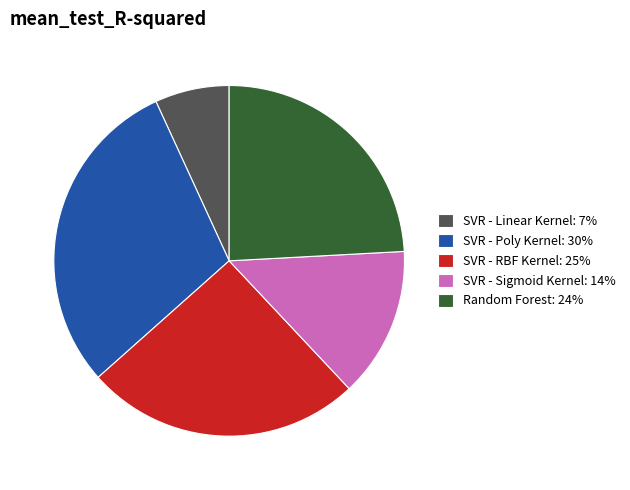

What is the largest slice in the pie chart?

SVR - Poly Kernel